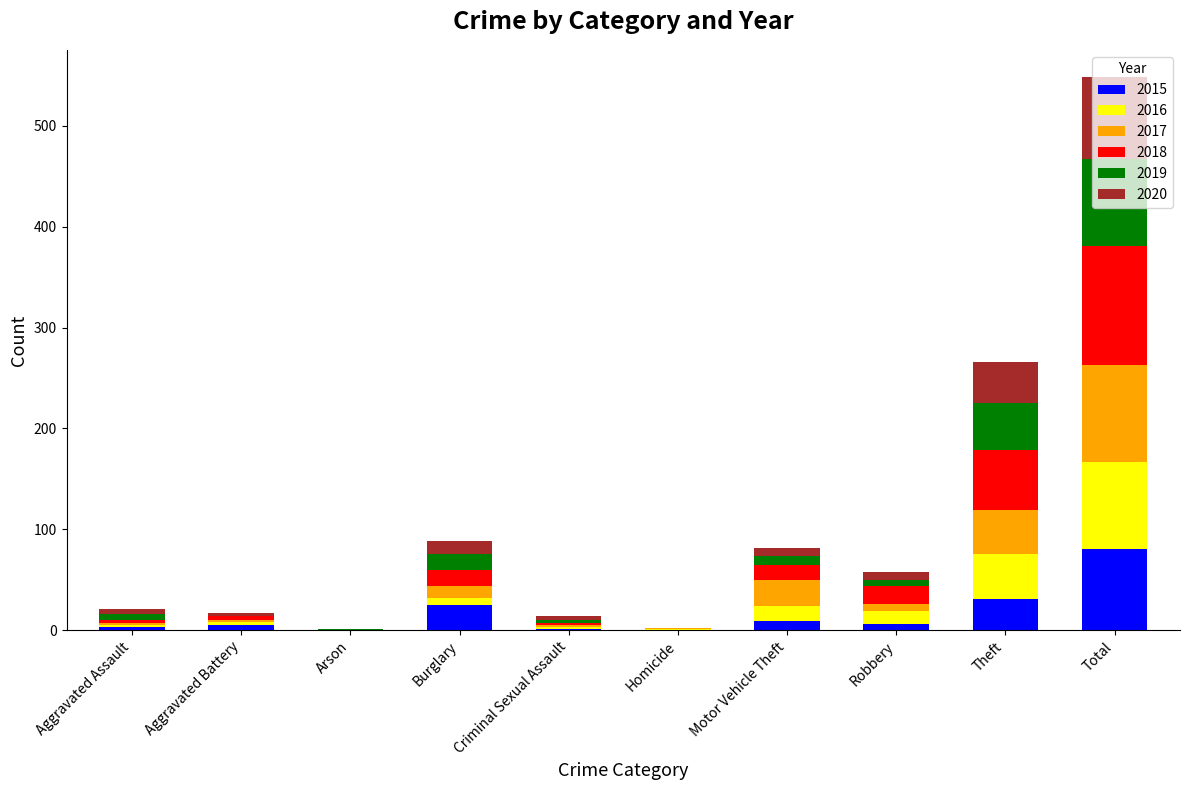

How many series are shown in this chart?

6